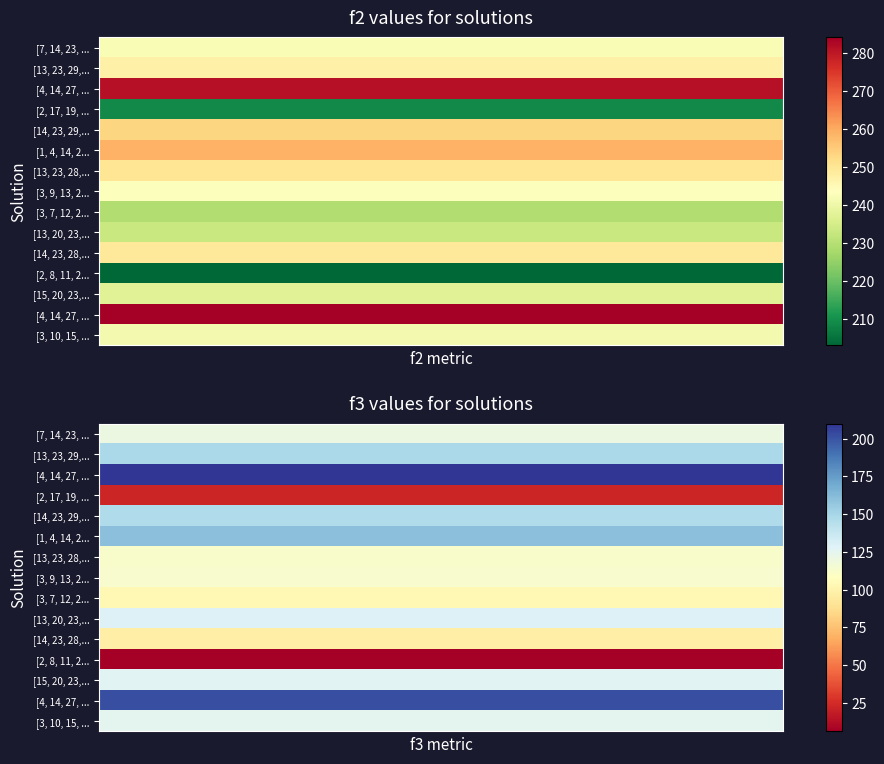

Which series has the largest range (max minus min)?

f3